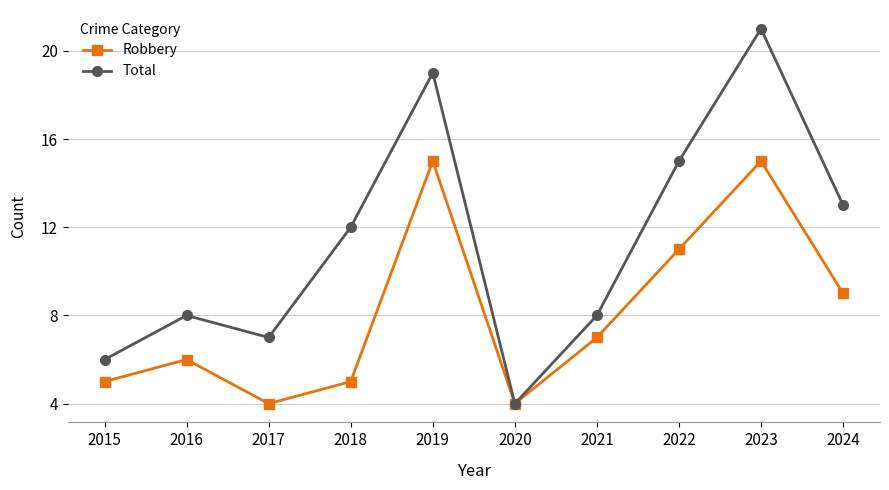

What is the value of the Robbery point at the 4th from the left?

5